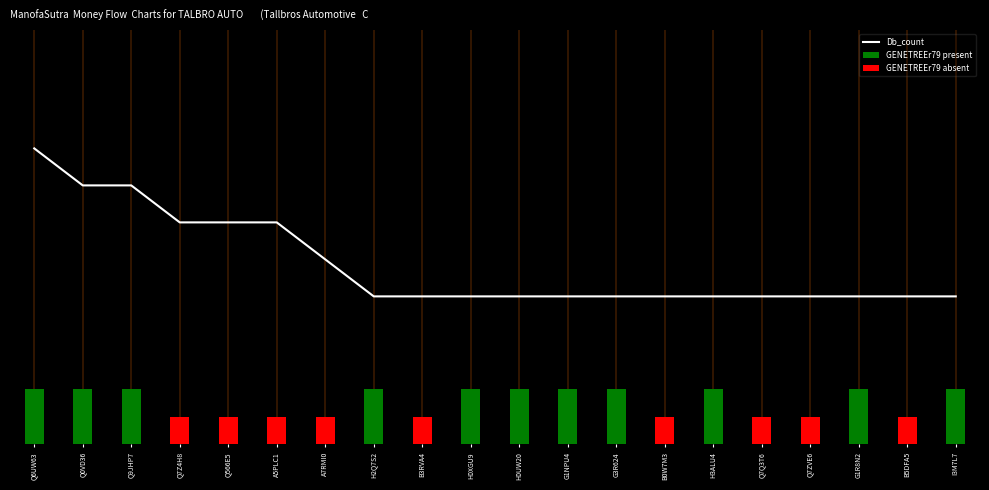

Which has a higher value, G1NPU4 or B5DFA5?

G1NPU4